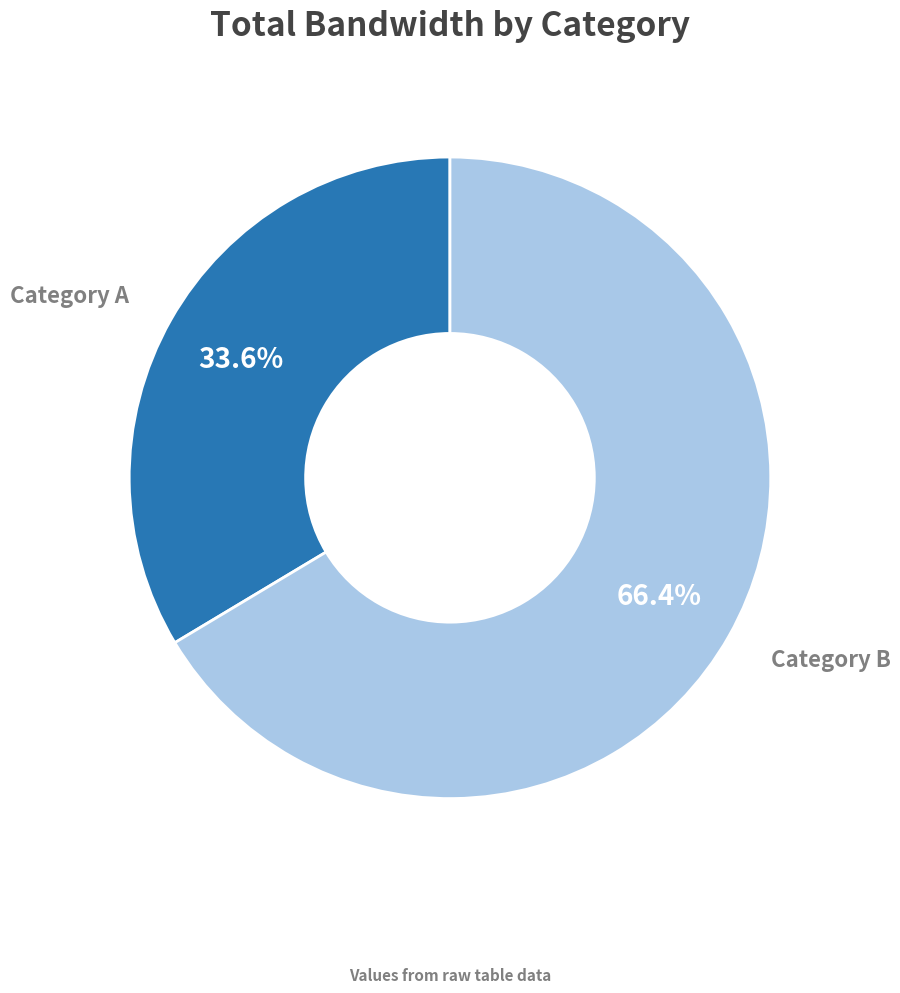

Is there a majority slice in this chart?

Yes